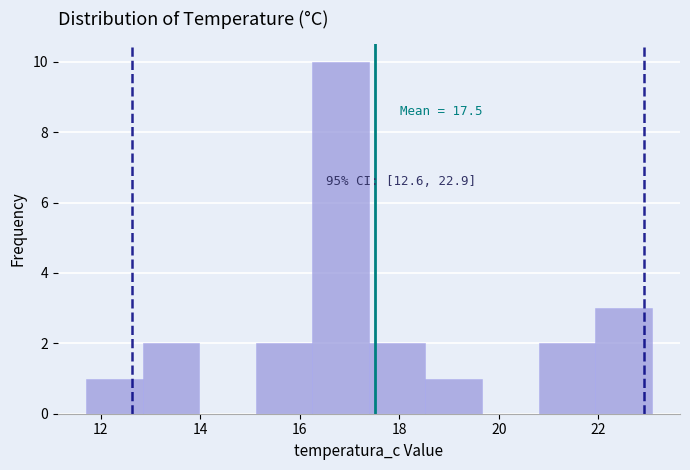

Which range on the x-axis has the tallest bar?

16.2 to 17.4